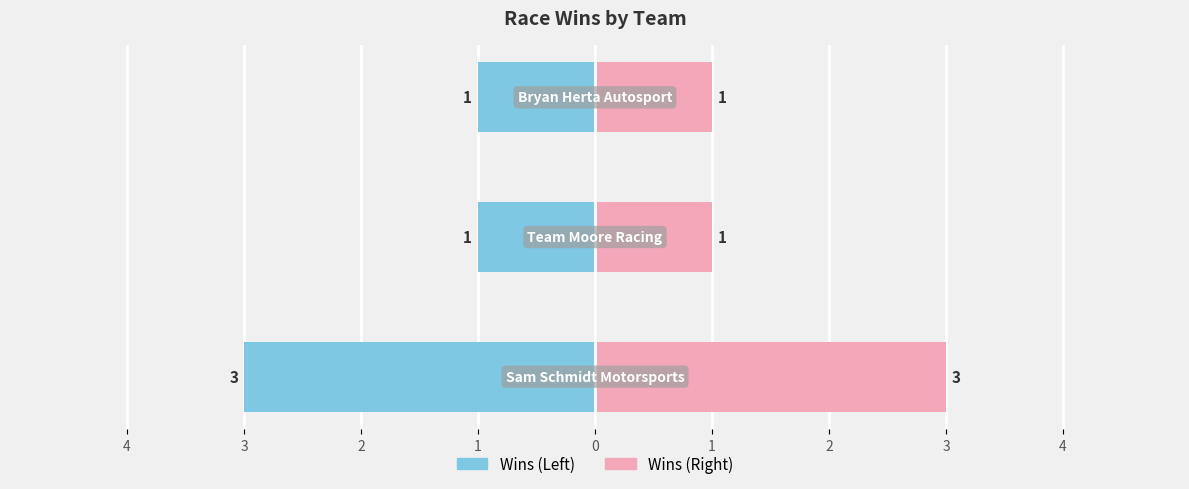

Reading left to right, extract all data points from this chart.

Sam Schmidt Motorsports=3	Team Moore Racing=1	Bryan Herta Autosport=1